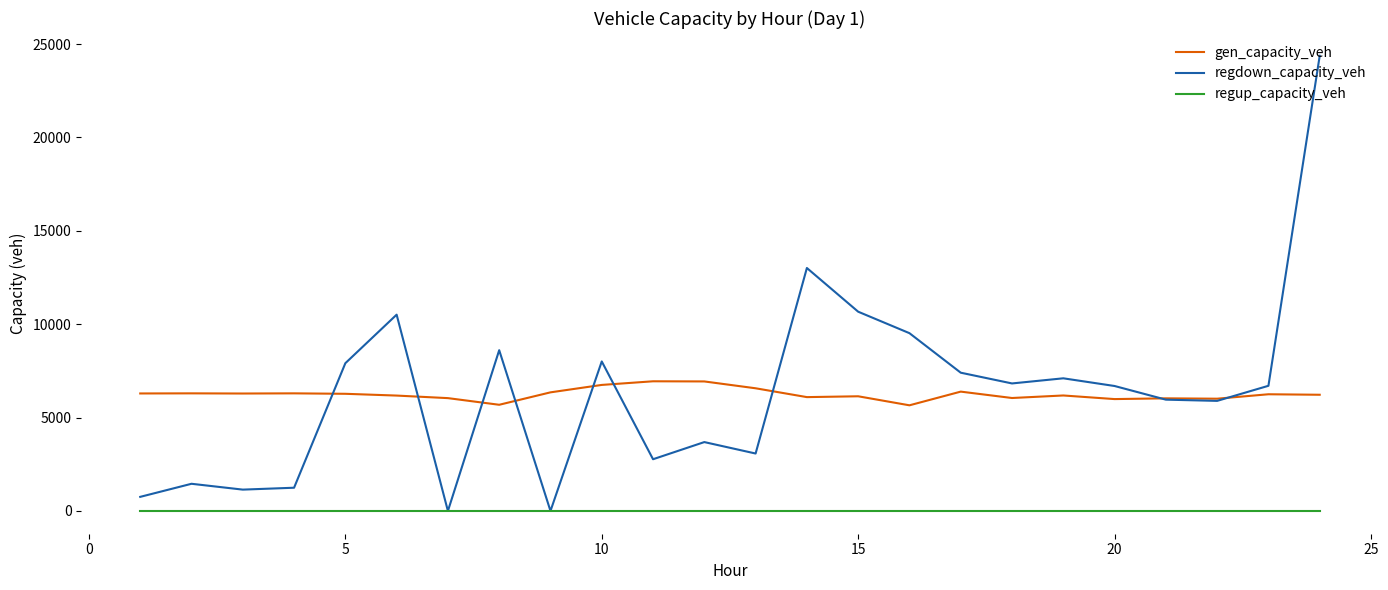

Does the chart display data point markers on the line(s)?

No